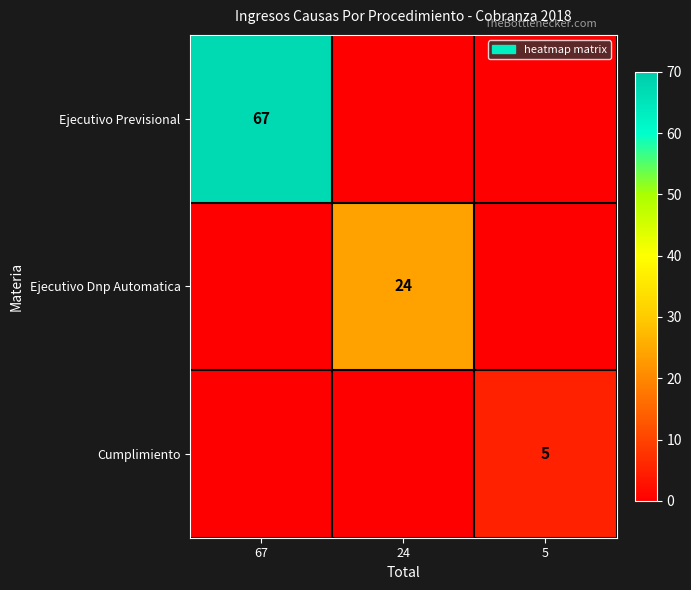

Is it true that Ejecutivo Previsional equals 67 at 67?

True